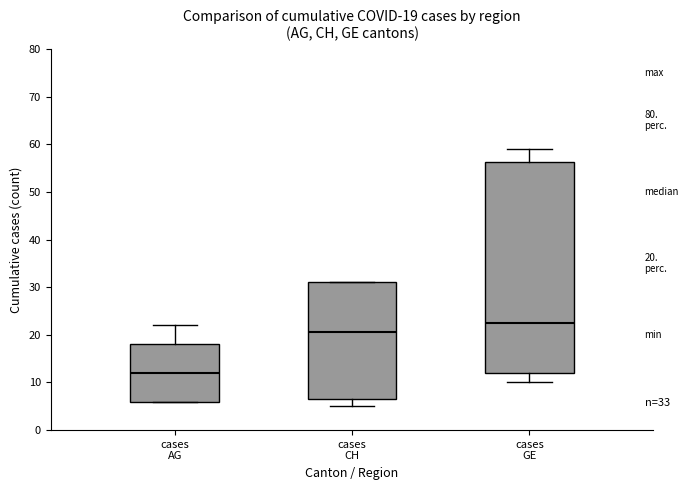

Which box's median line is the lowest?

cases AG